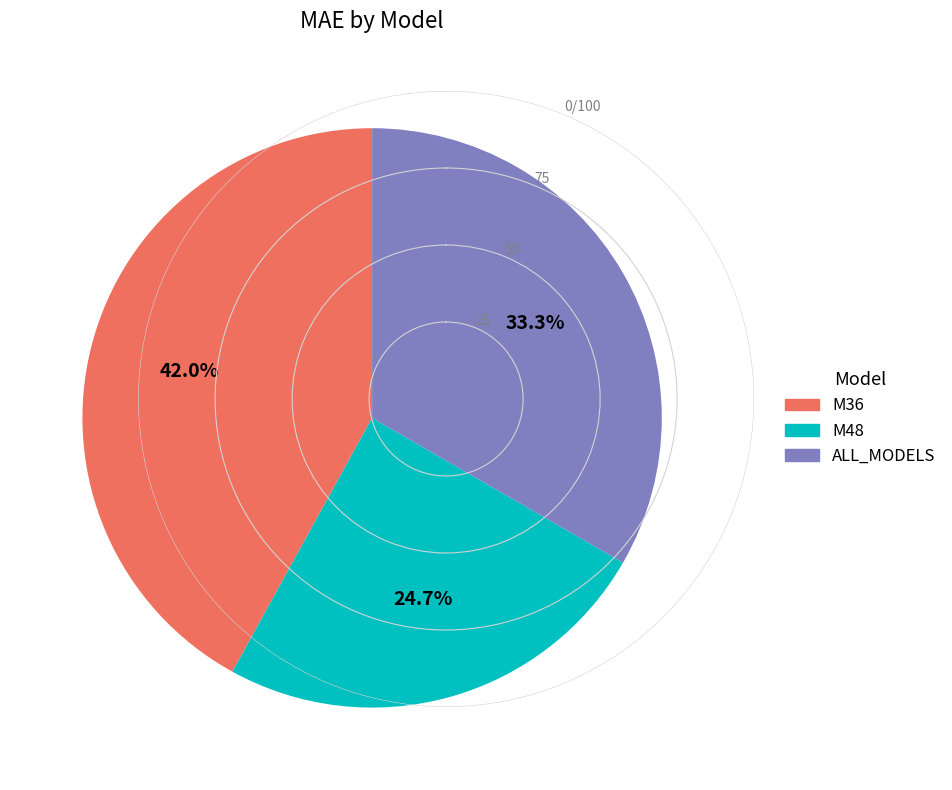

Does M48 account for over 50% of the chart?

No